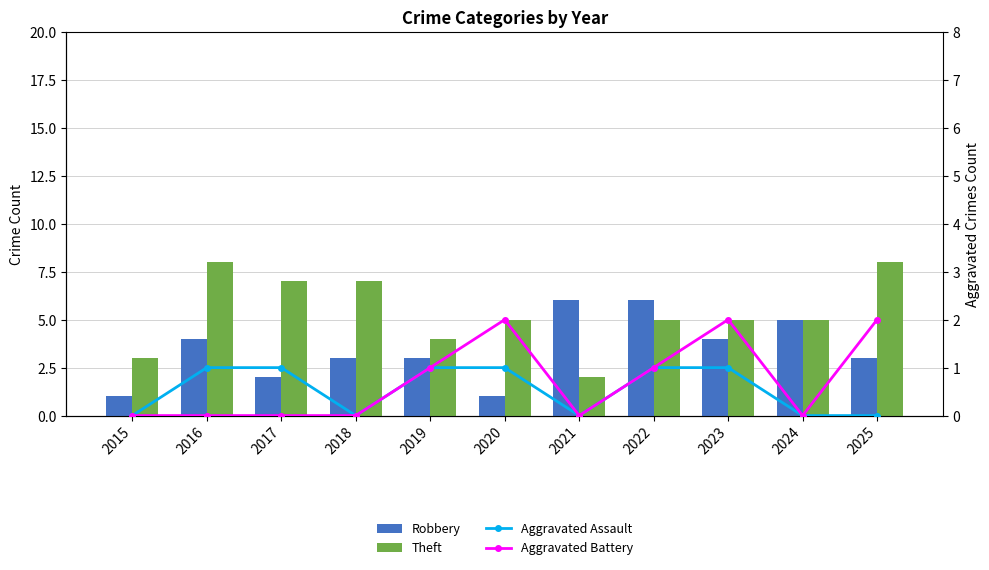

At which category is the sum across all series the highest?

2016